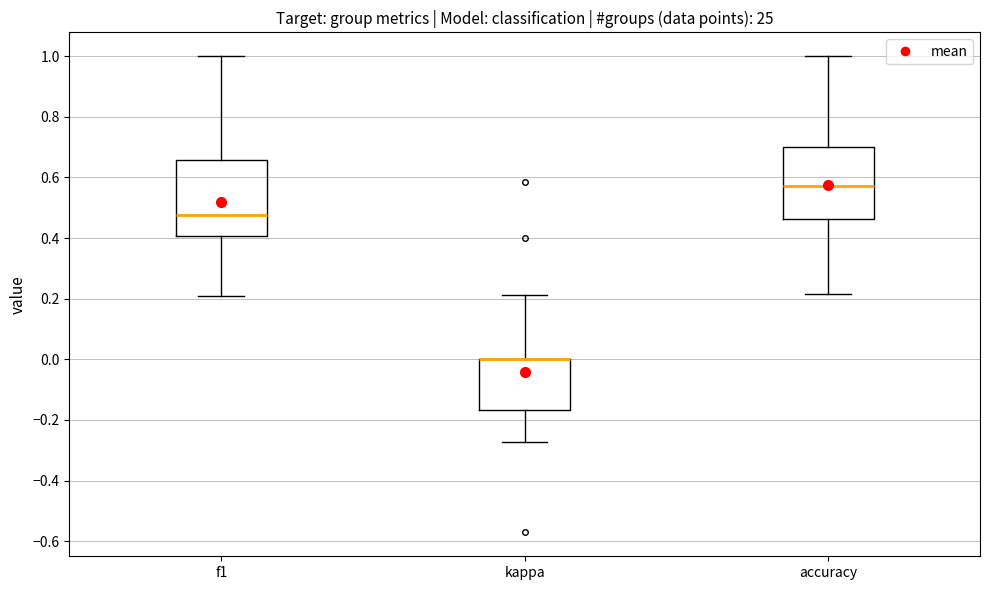

Reading left to right, read every box against the y-axis: the position of its median line, the range the box covers, and the ends of its whiskers. The values are not printed on the chart, so give them approximately, as read against the axis.

f1: median 0.48, box 0.40 to 0.66, whiskers 0.22 to 1.00
kappa: median 0.00 (drawn on the box's upper edge), box -0.16 to 0.00, whiskers -0.28 to 0.22
accuracy: median 0.58, box 0.46 to 0.70, whiskers 0.22 to 1.00